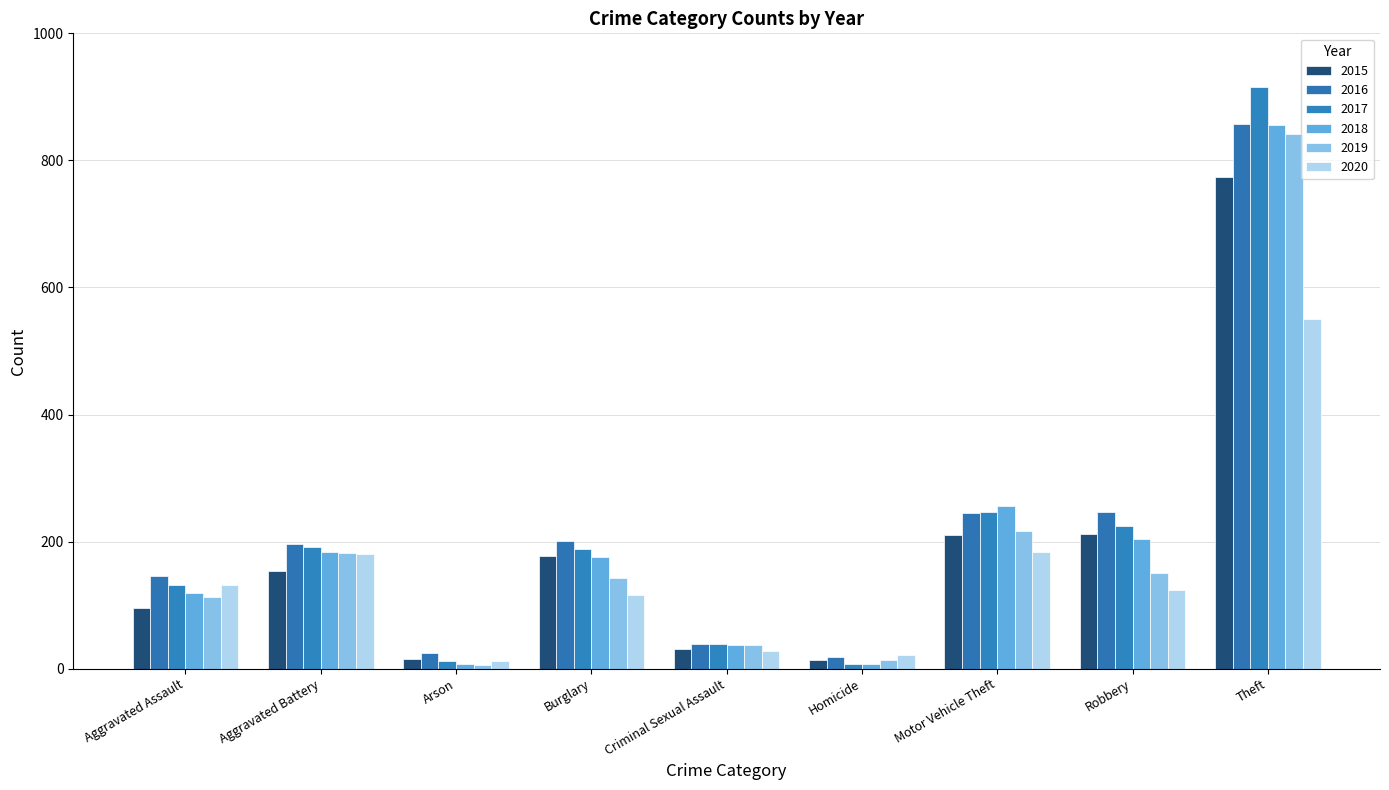

What is the label of the 9th bar from the right?

Aggravated Assault